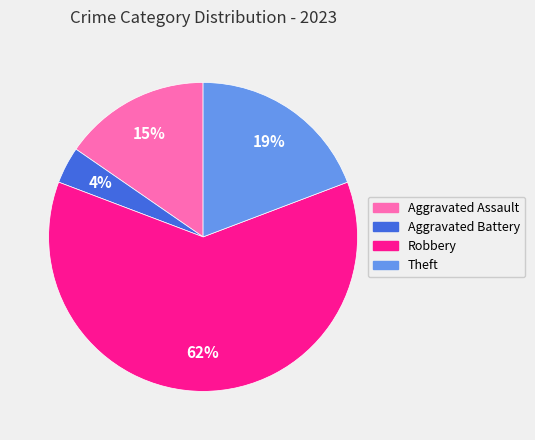

What is the smallest slice in the pie chart?

Aggravated Battery